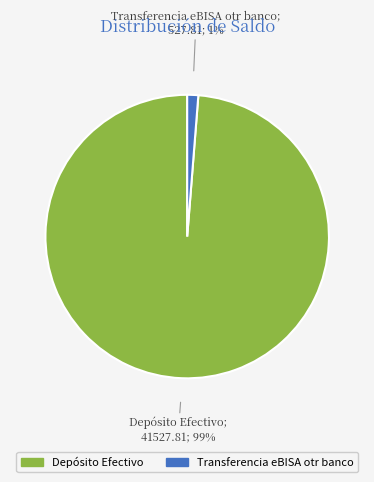

Which slice is the smallest?

Transferencia eBISA otr banco